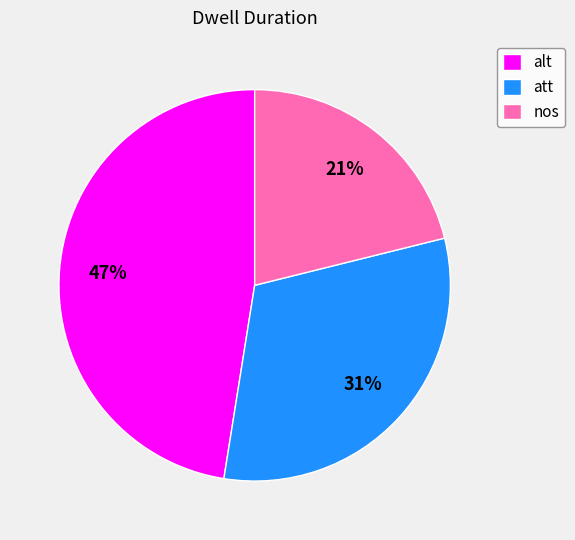

To the nearest percent, what portion does nos represent?

21%